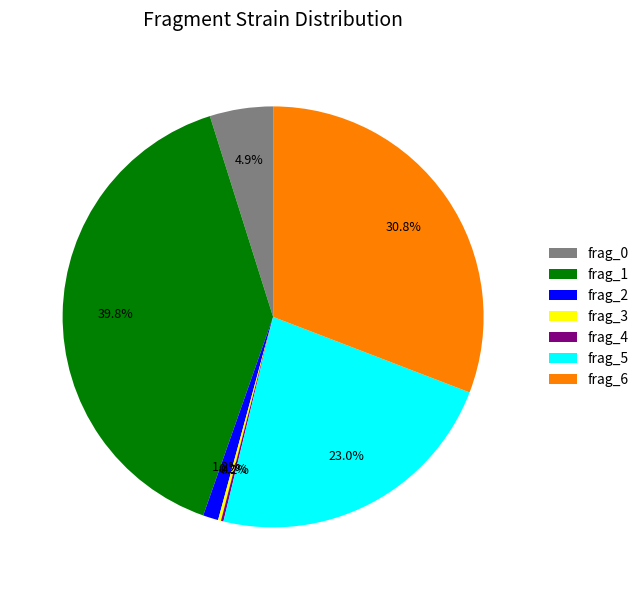

Which has a higher value, frag_2 or frag_5?

frag_5